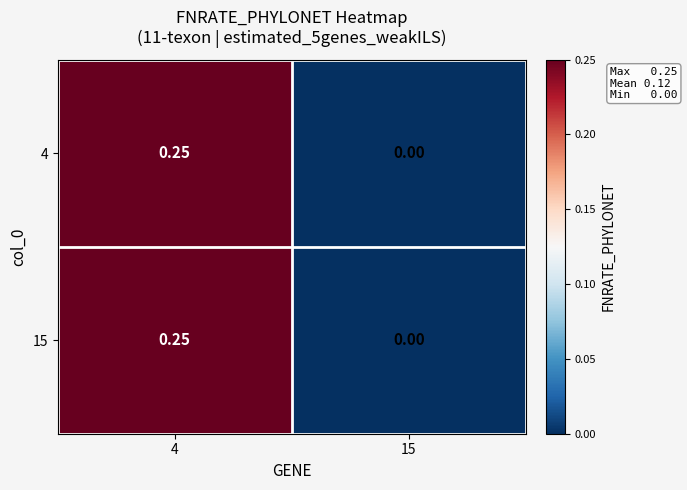

How many categories are shown in the chart?

2